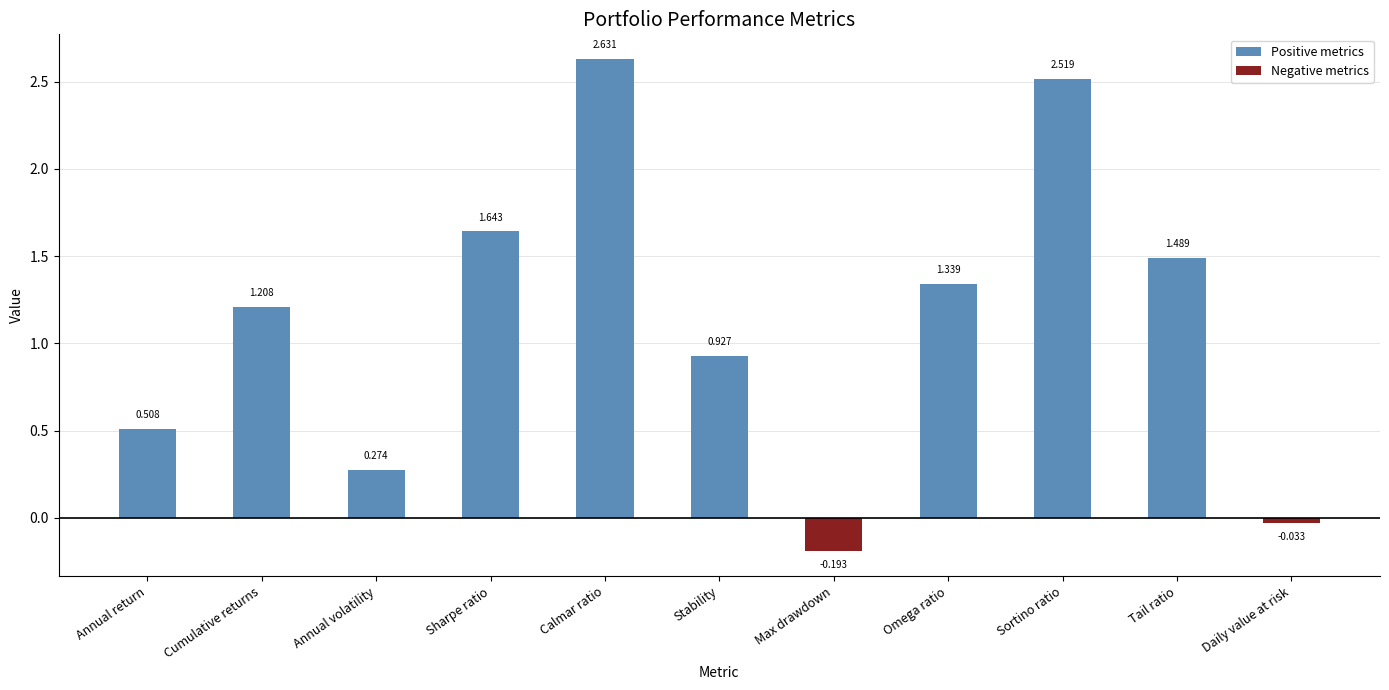

How many data points in Positive metrics are less than 1?

5